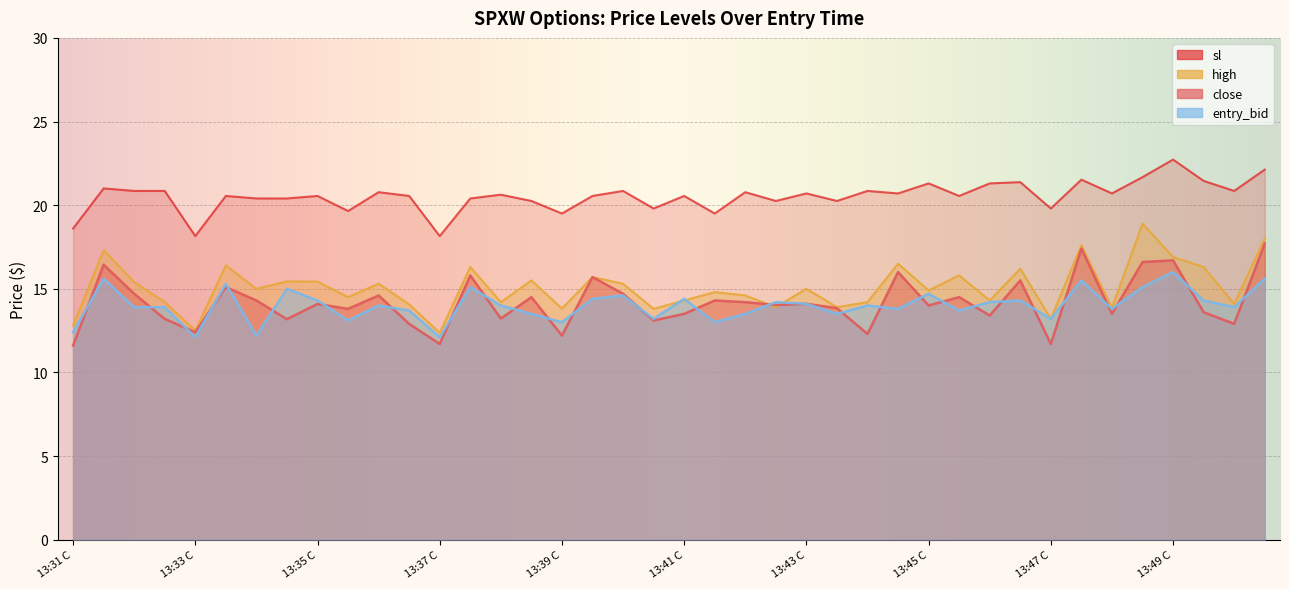

Read the close value at 13:32 P.

13.2